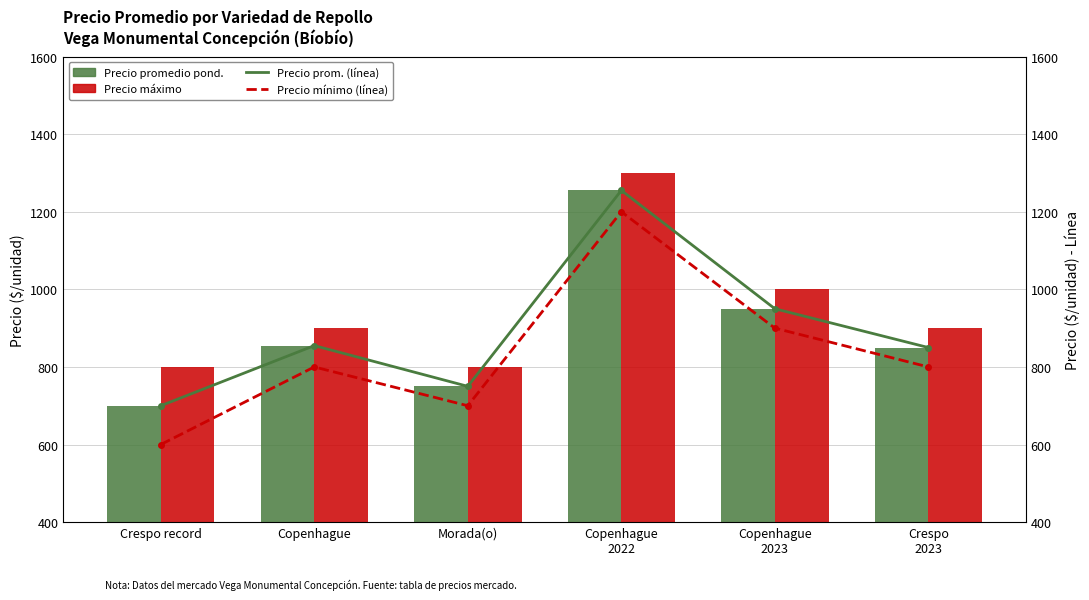

Which series has the largest range (max minus min)?

Precio mínimo (línea)